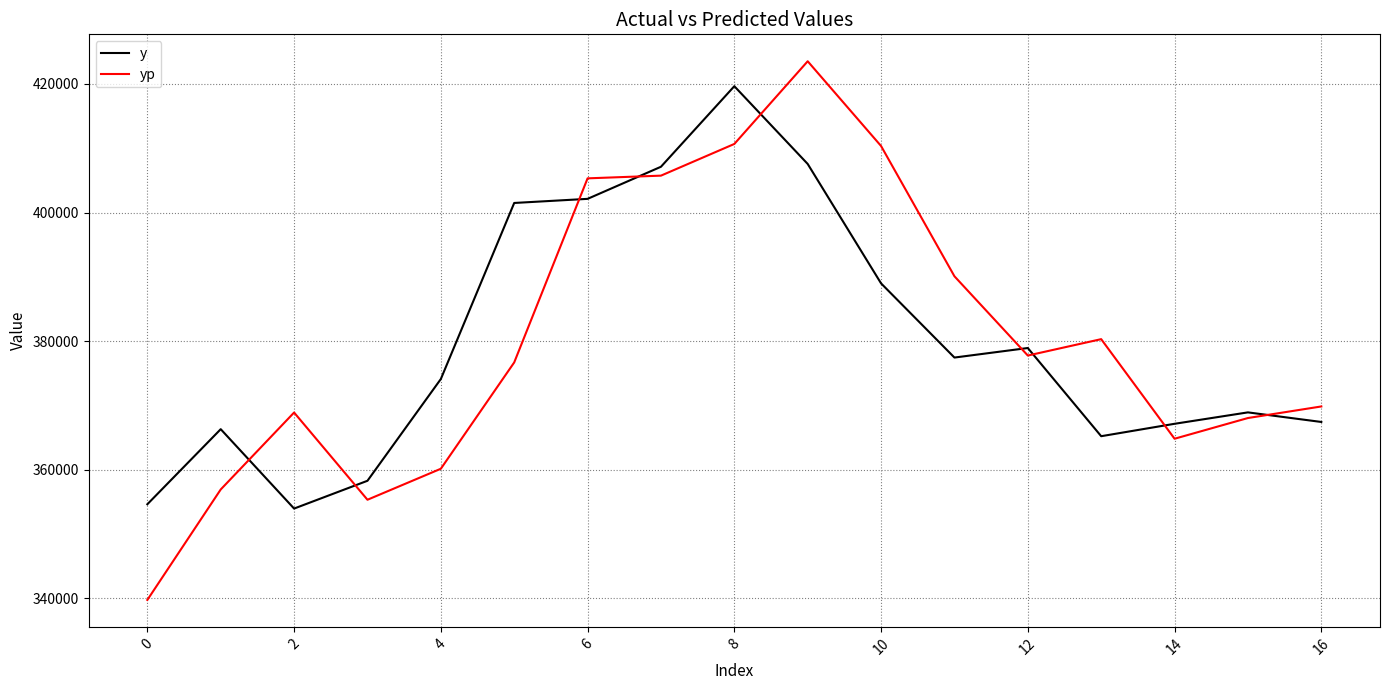

How many times do y and yp cross each other?

9